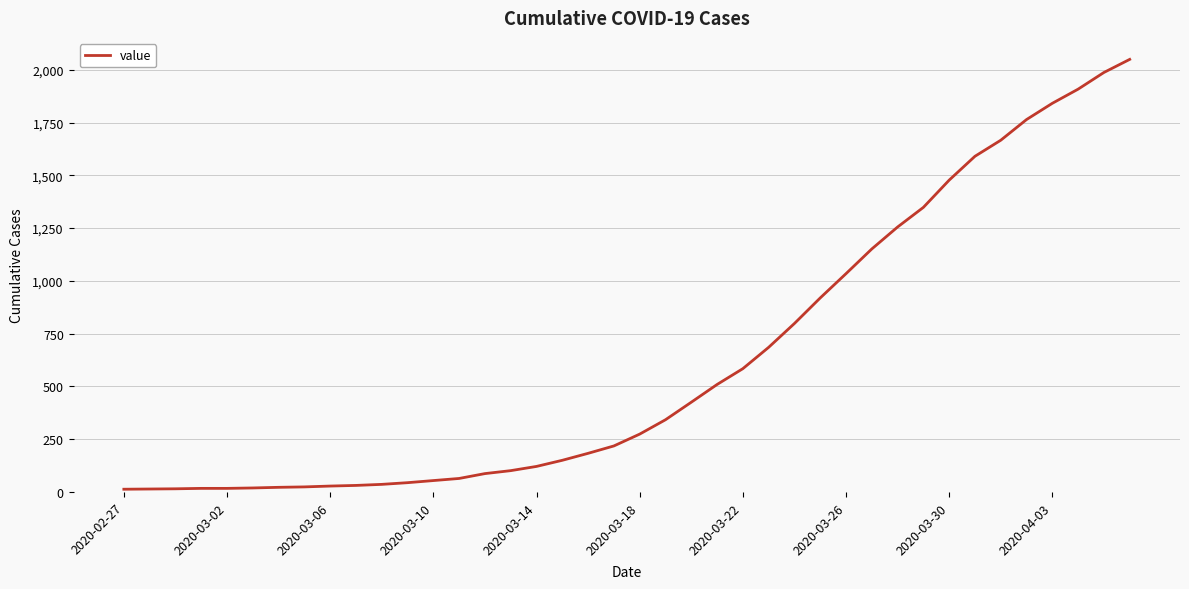

Does the chart display data point markers on the line(s)?

No